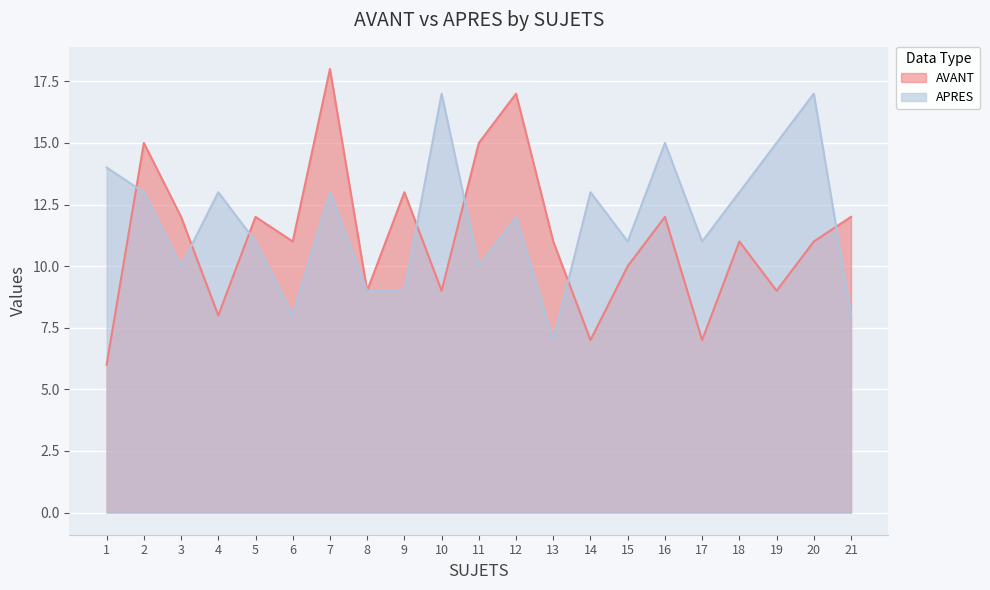

Reading left to right, extract all data points from this chart.

AVANT: 1=6	2=15	3=12	4=8	5=12	6=11	7=18	8=9	9=13	10=9	11=15	12=17	13=11	14=7	15=10	16=12	17=7	18=11	19=9	20=11	21=12
APRES: 1=14	2=13	3=10	4=13	5=11	6=8	7=13	8=9	9=9	10=17	11=10	12=12	13=7	14=13	15=11	16=15	17=11	18=13	19=15	20=17	21=8